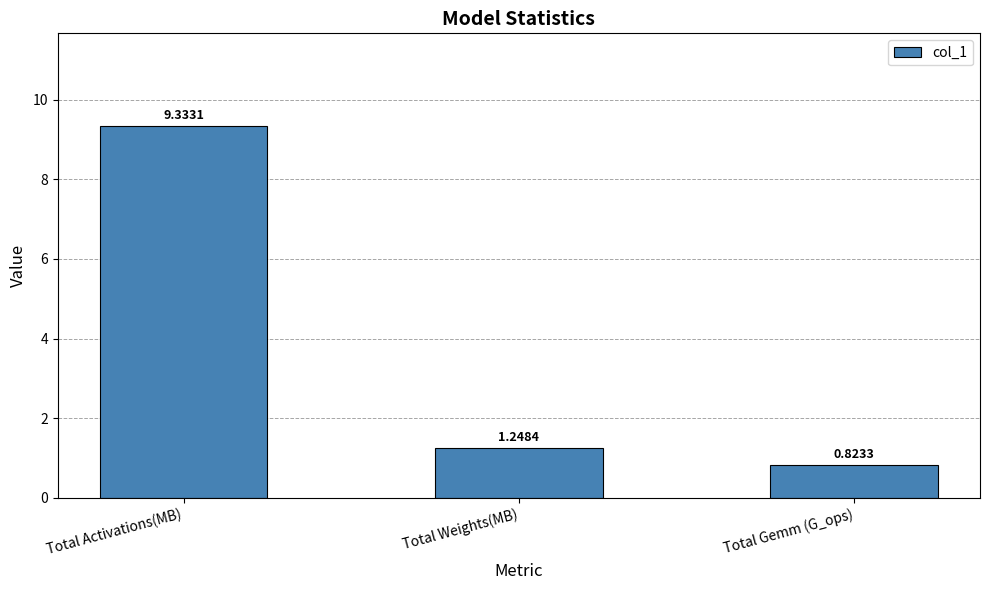

Rank the categories by value from highest to lowest.

Total Activations(MB), Total Weights(MB), Total Gemm (G_ops)